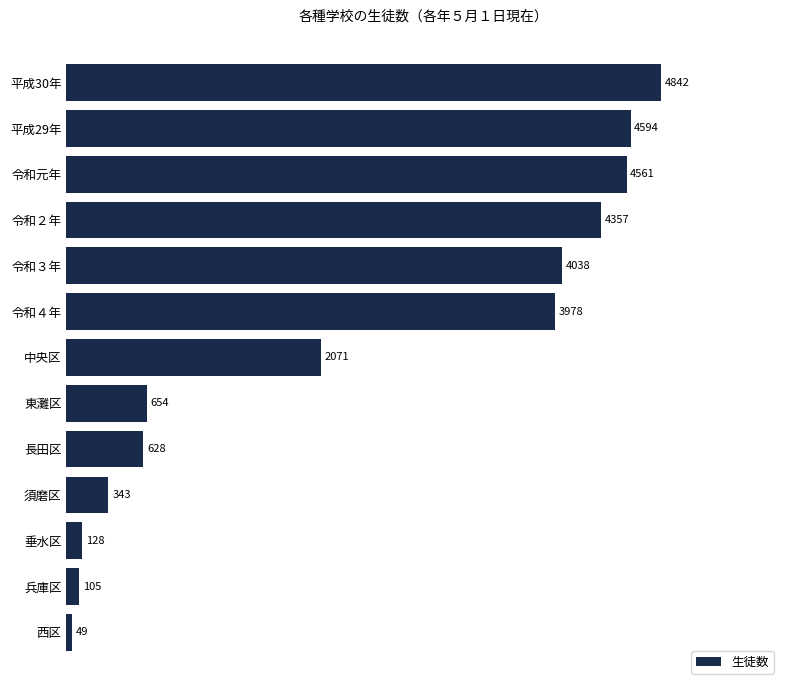

List the labels in order of value, largest first.

平成30年, 平成29年, 令和元年, 令和２年, 令和３年, 令和４年, 中央区, 東灘区, 長田区, 須磨区, 垂水区, 兵庫区, 西区